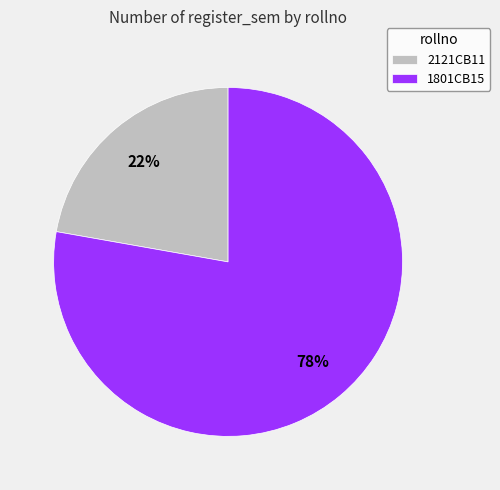

Does any single category account for the majority?

Yes